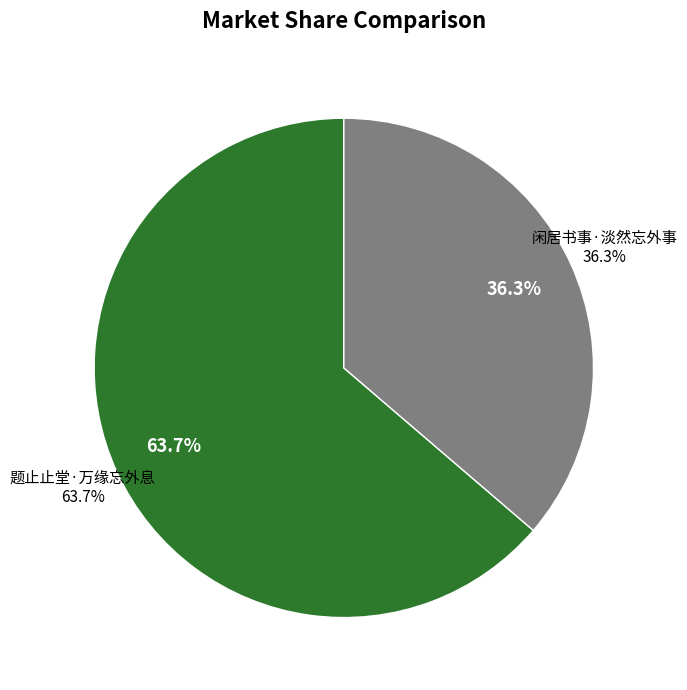

How many slices are in this pie chart?

2